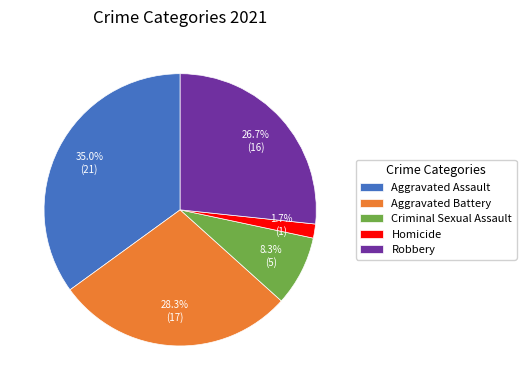

Combined, what portion of the pie is Robbery and Criminal Sexual Assault?

35.0%